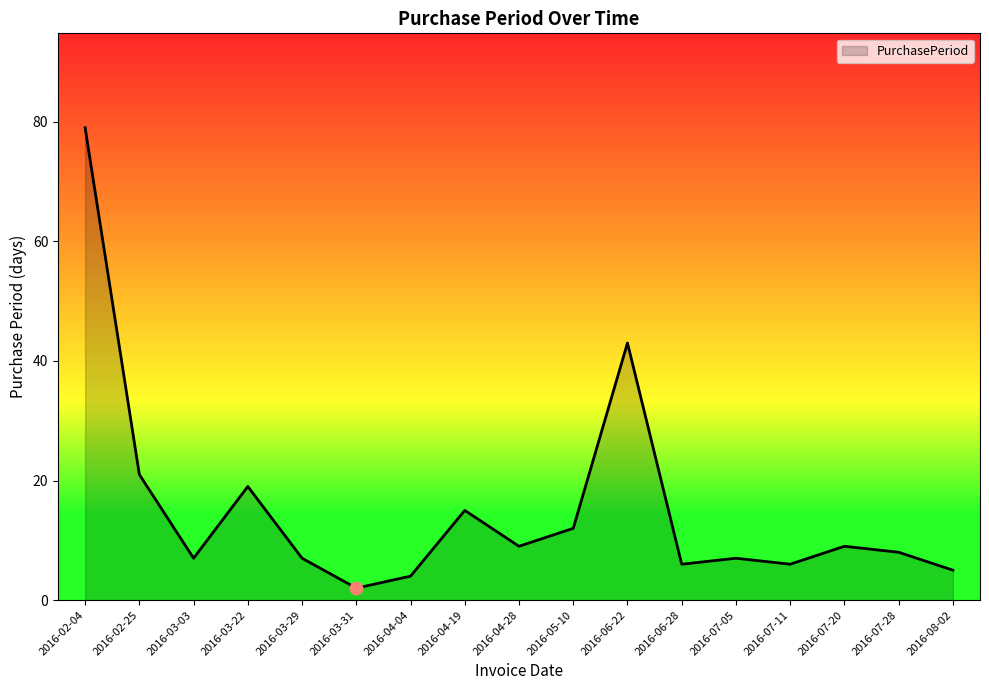

Approximately how many times larger is the value at 2016-06-28 compared to 2016-07-05?

0.9